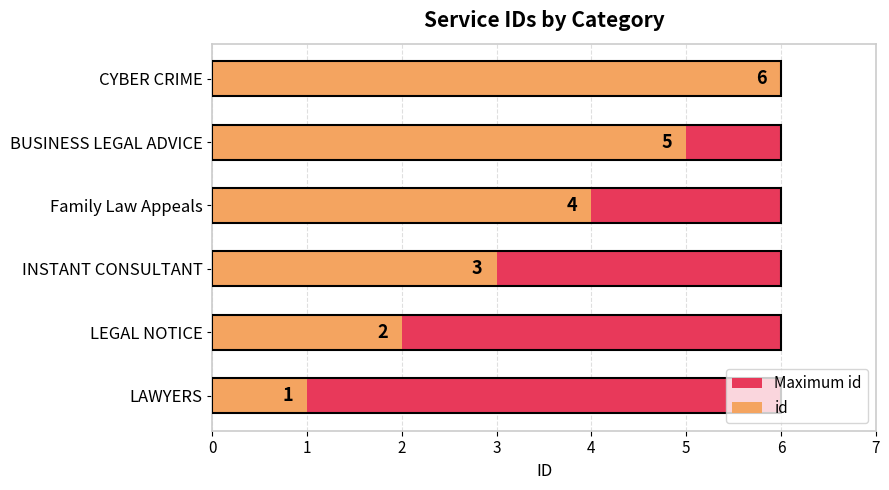

Which series has the largest total across all categories?

id